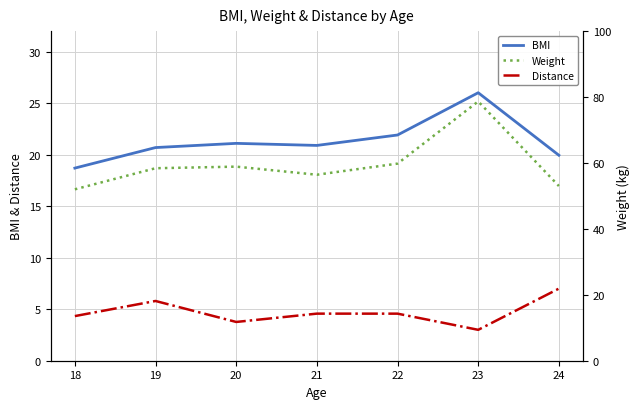

What is the spread (max minus min) of values at 23?

75.7